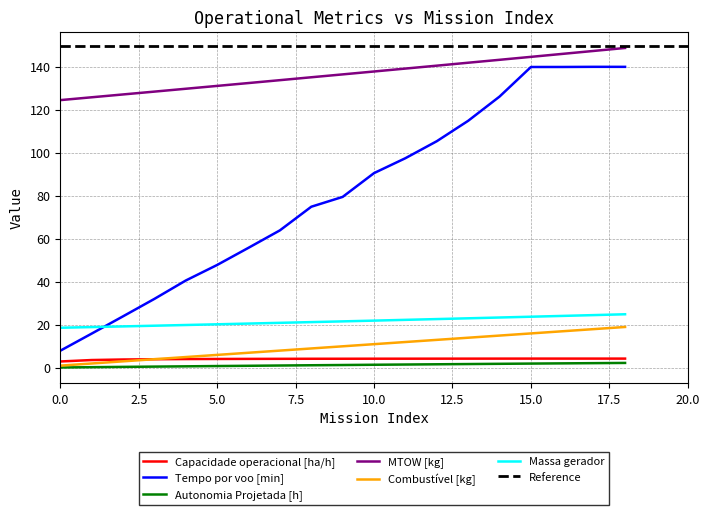

Rank the series at 16 from highest to lowest value.

MTOW [kg], Tempo por voo [min], Massa gerador, Combustível [kg], Capacidade operacional [ha/h], Autonomia Projetada [h]